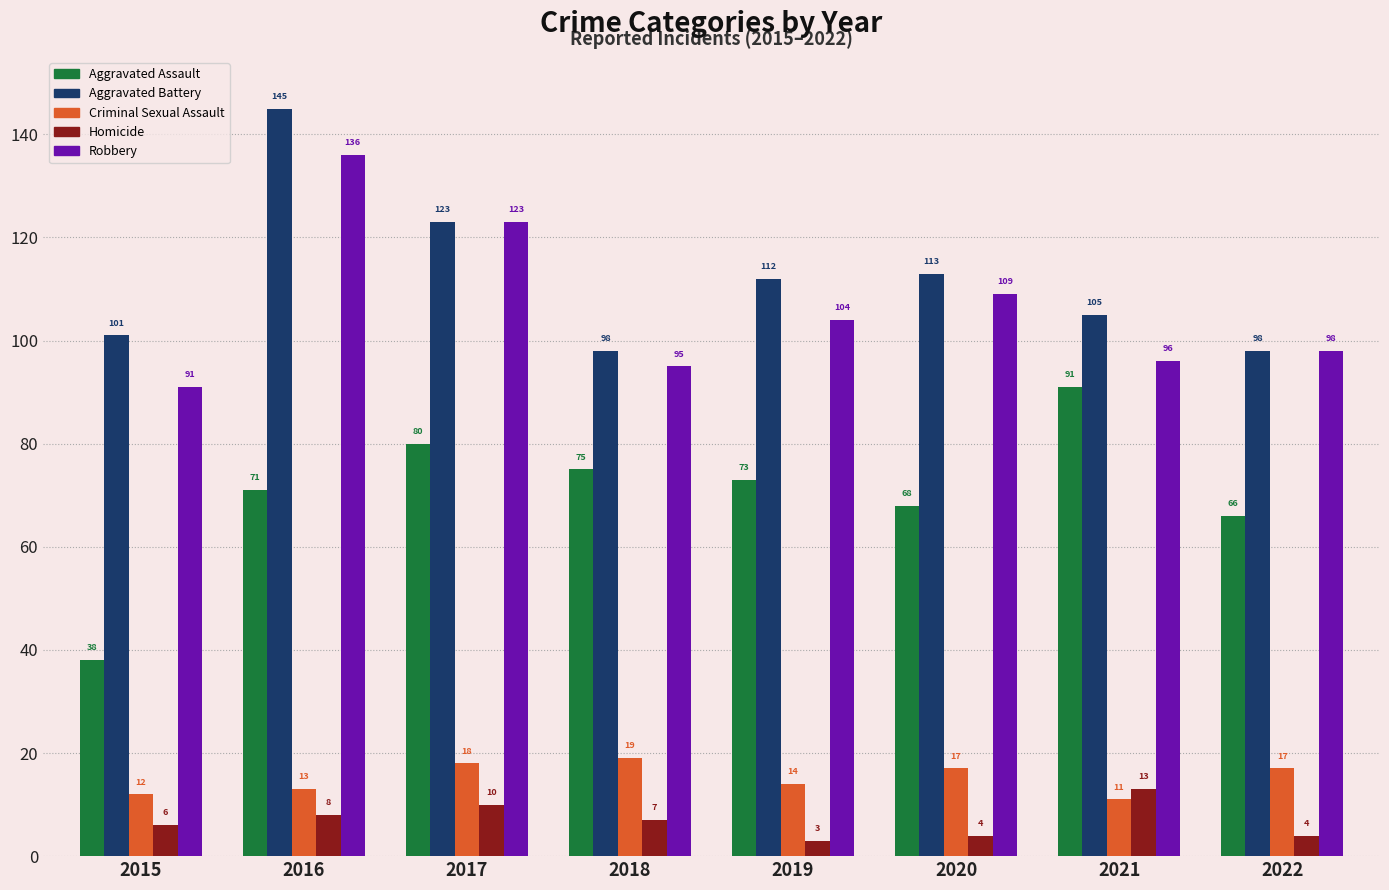

How many Criminal Sexual Assault values are between 13 and 18?

5